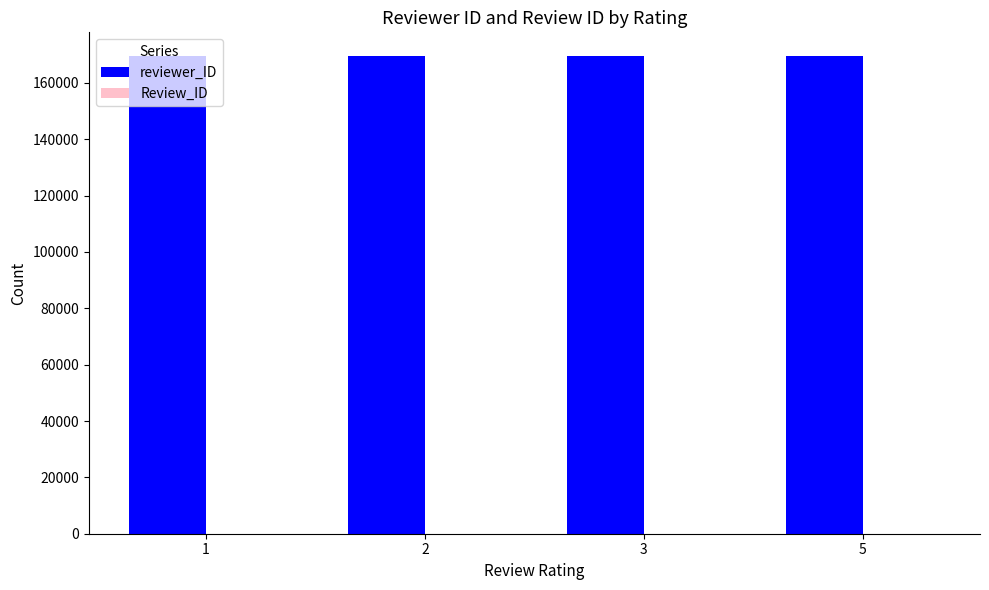

What is the maximum value shown in the chart?

169491